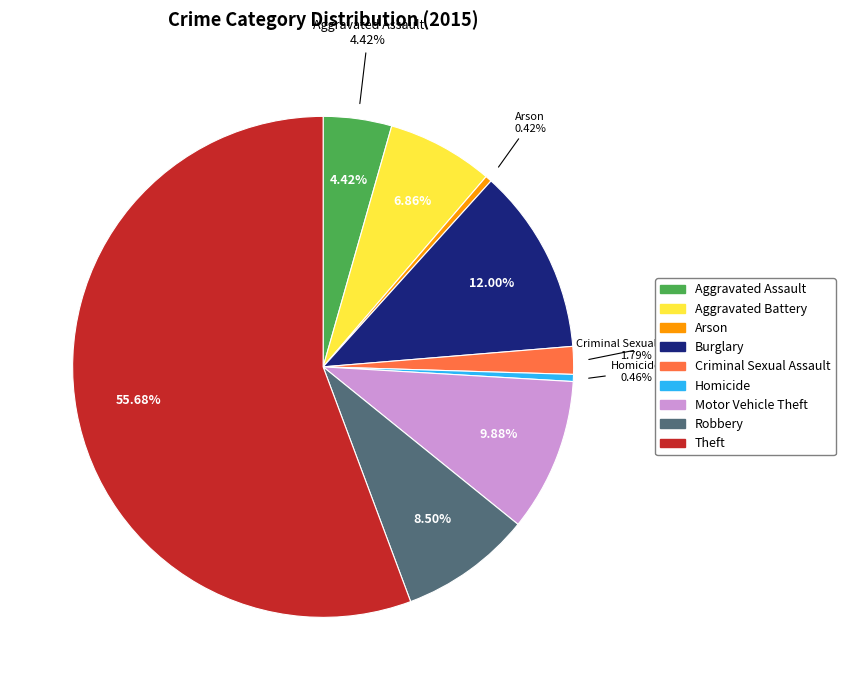

How many slices are in this pie chart?

9